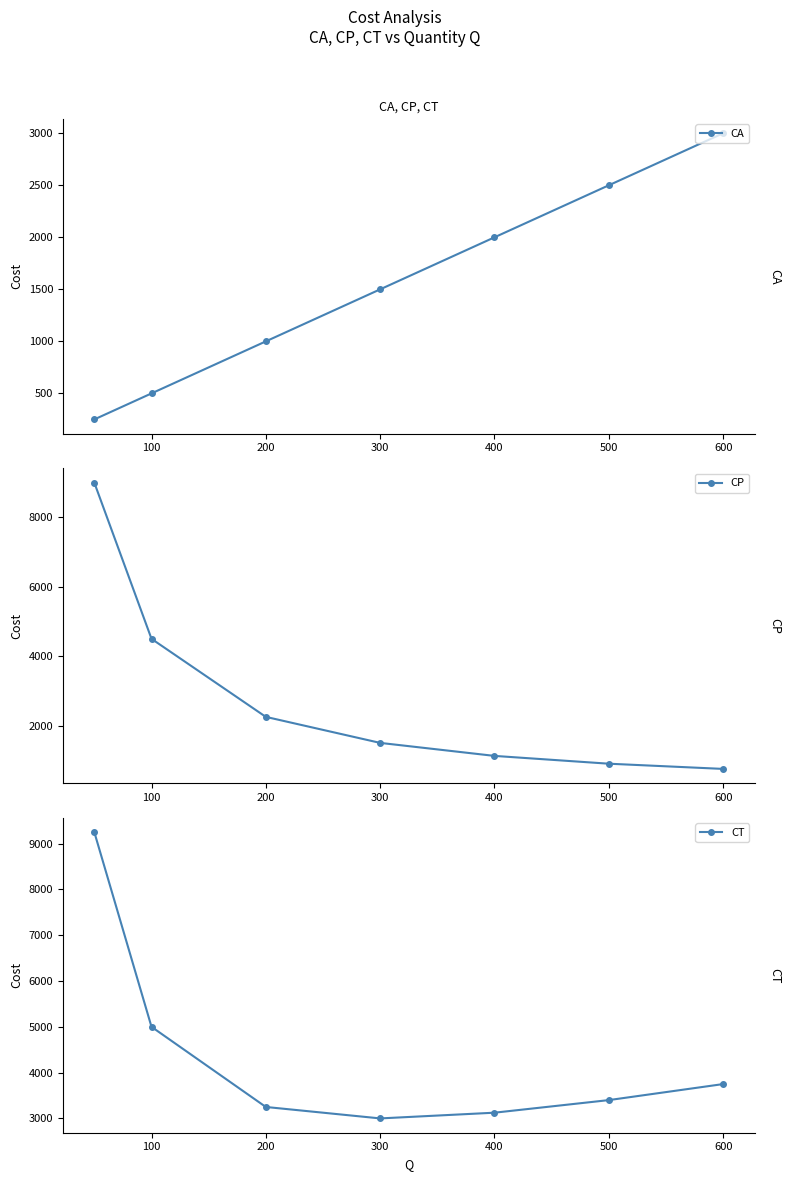

What is the difference between the highest and lowest values at 300?

1500